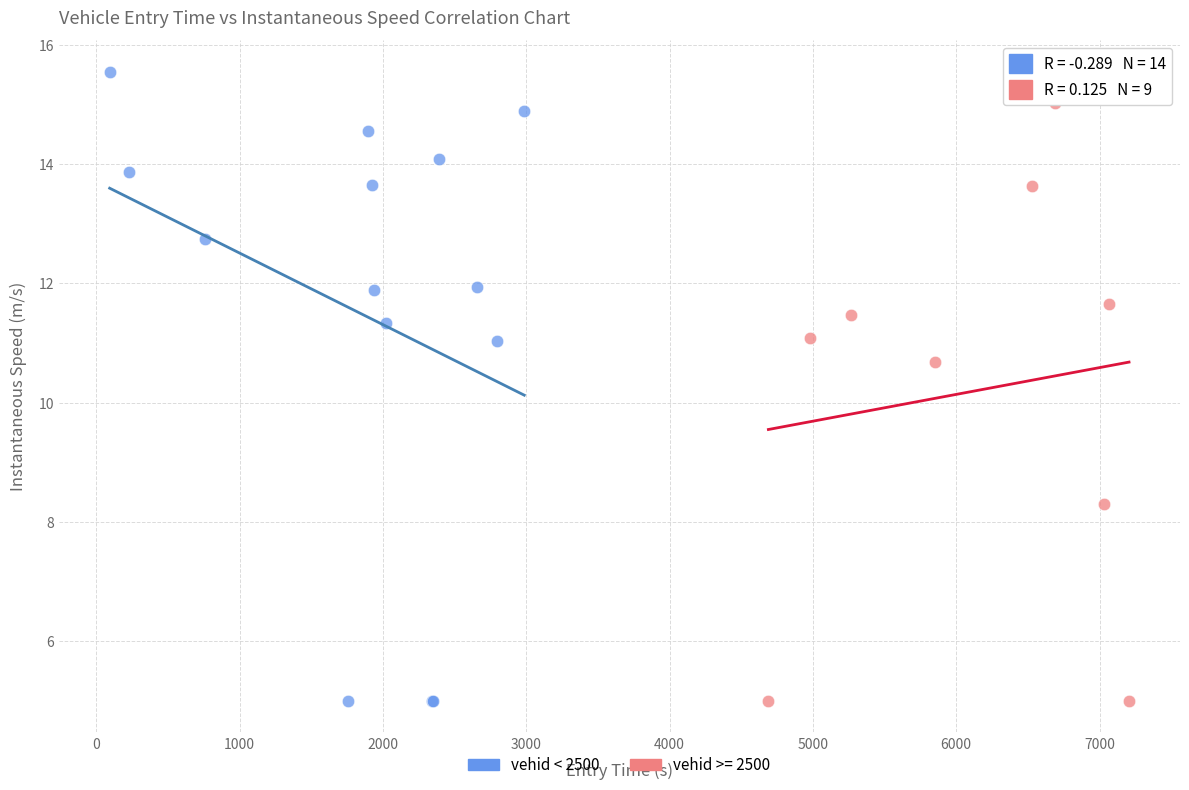

Which series has the largest Y range (max minus min)?

vehid < 2500